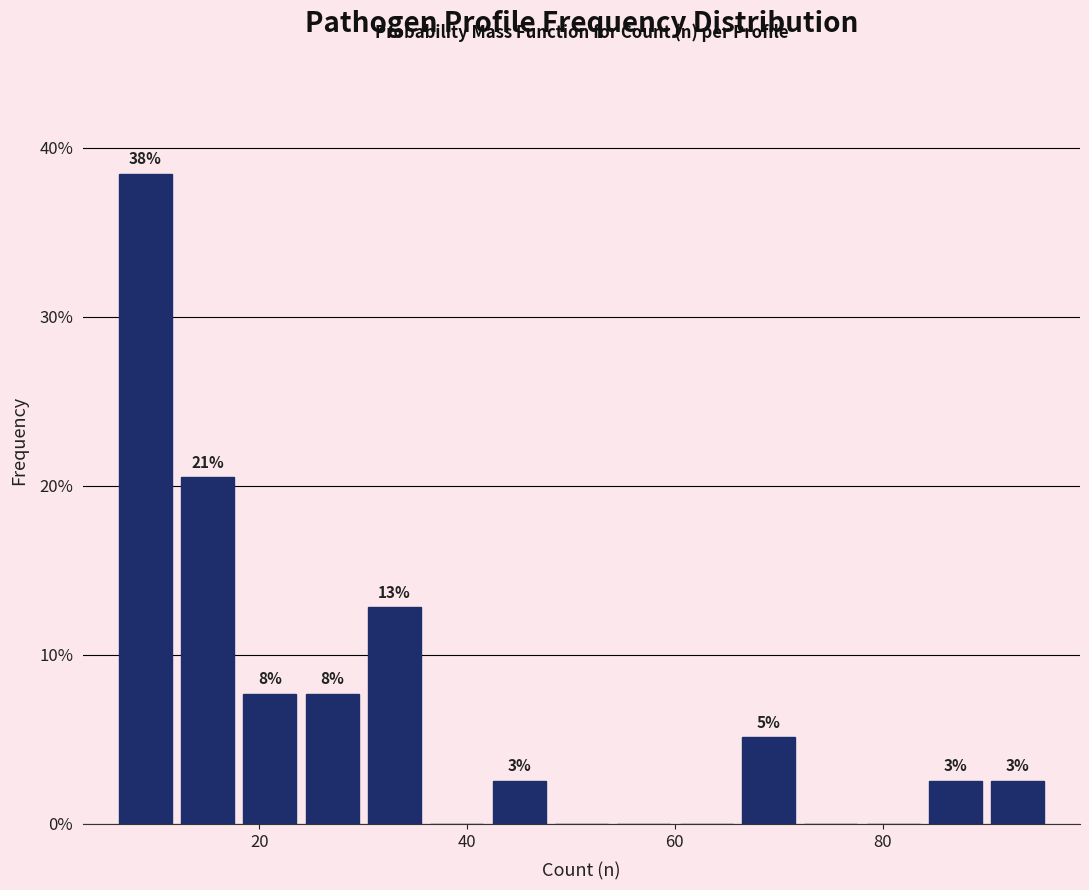

Around what value on the x-axis is the tallest bar? Give the approximate position of its centre, as read against the axis.

10